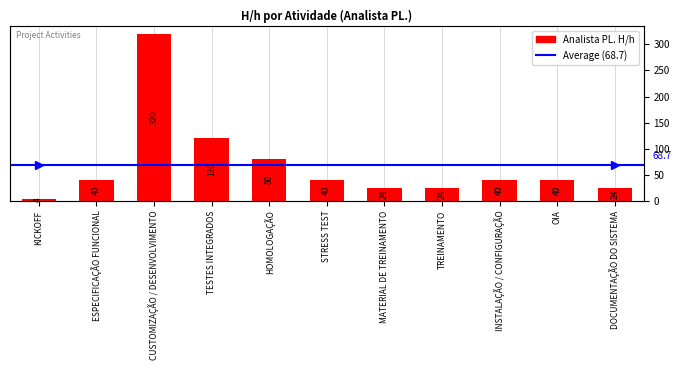

What is the sum of all values?

756